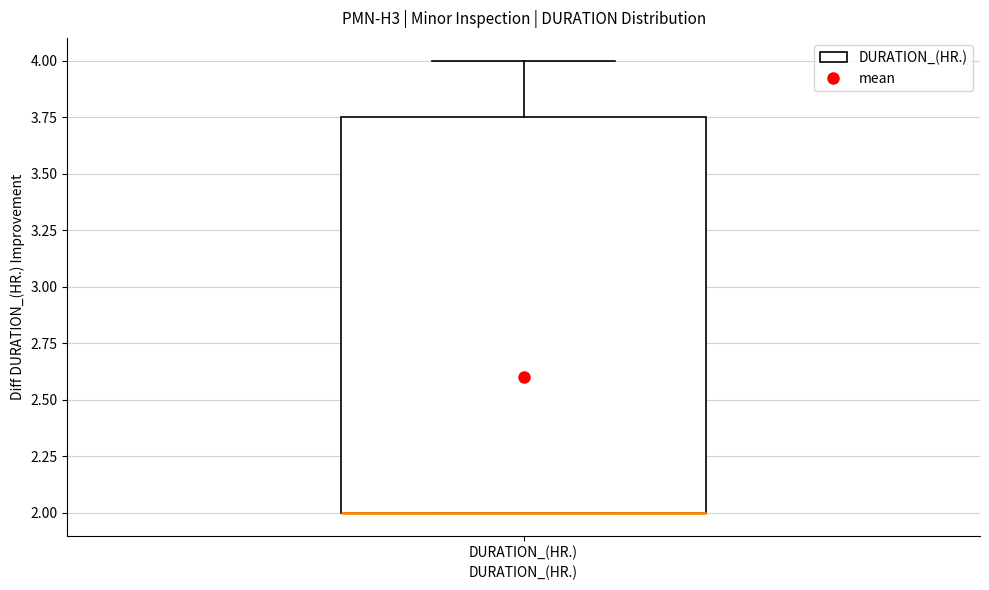

Where does the upper whisker of the box for DURATION_(HR.) end on the y-axis? The values are not printed on the chart, so give them approximately, as read against the axis.

4.00